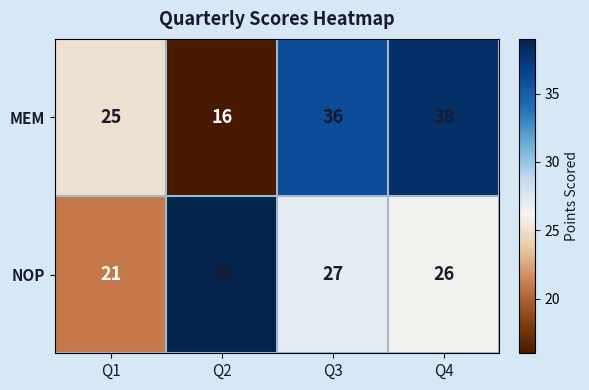

At which label is MEM closest to 27?

Q1